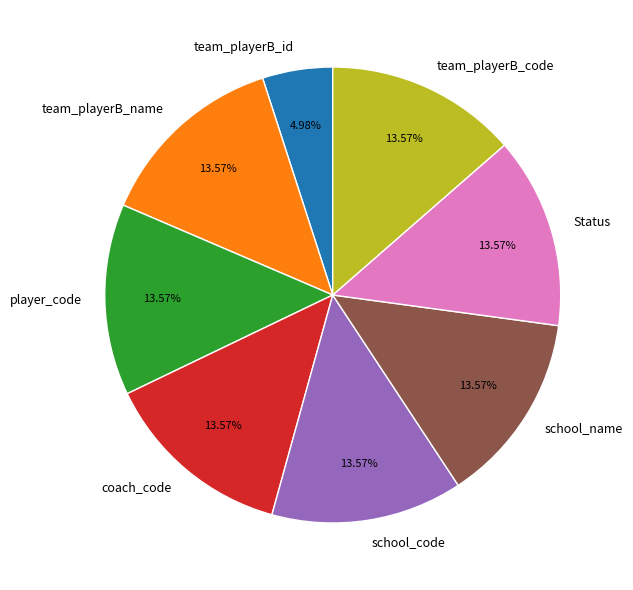

Is there a majority slice in this chart?

No